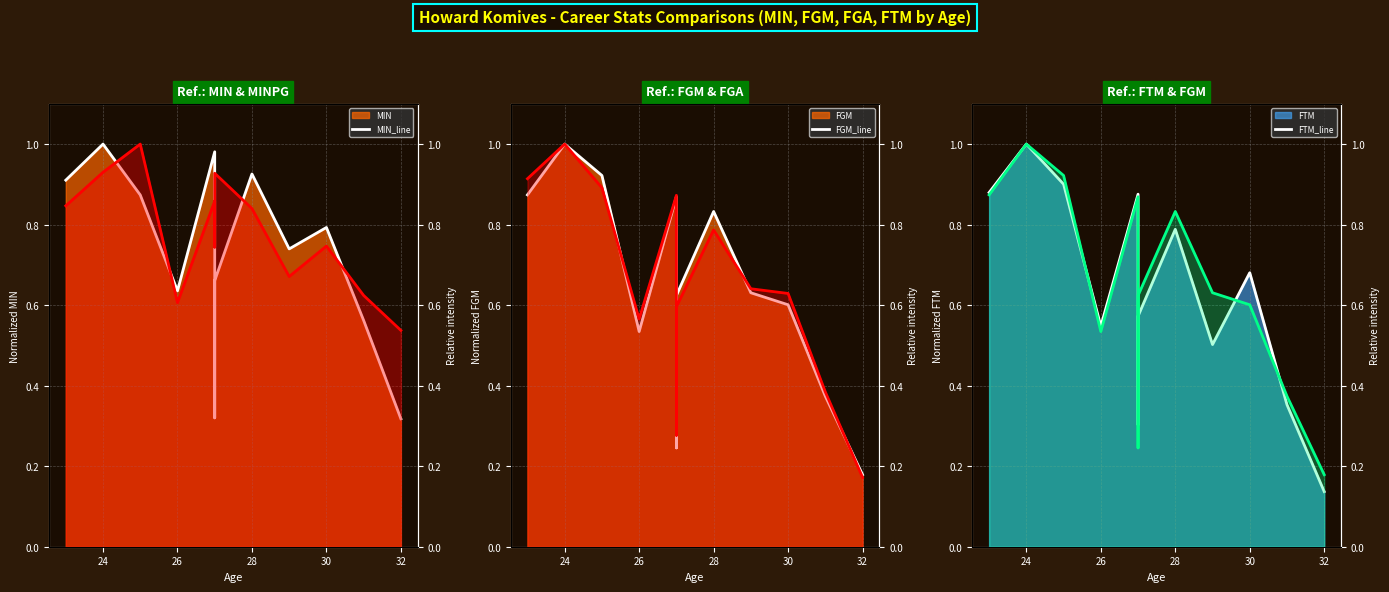

Between which two adjacent categories do FGA_line and MIN_line first intersect?

26 and 28